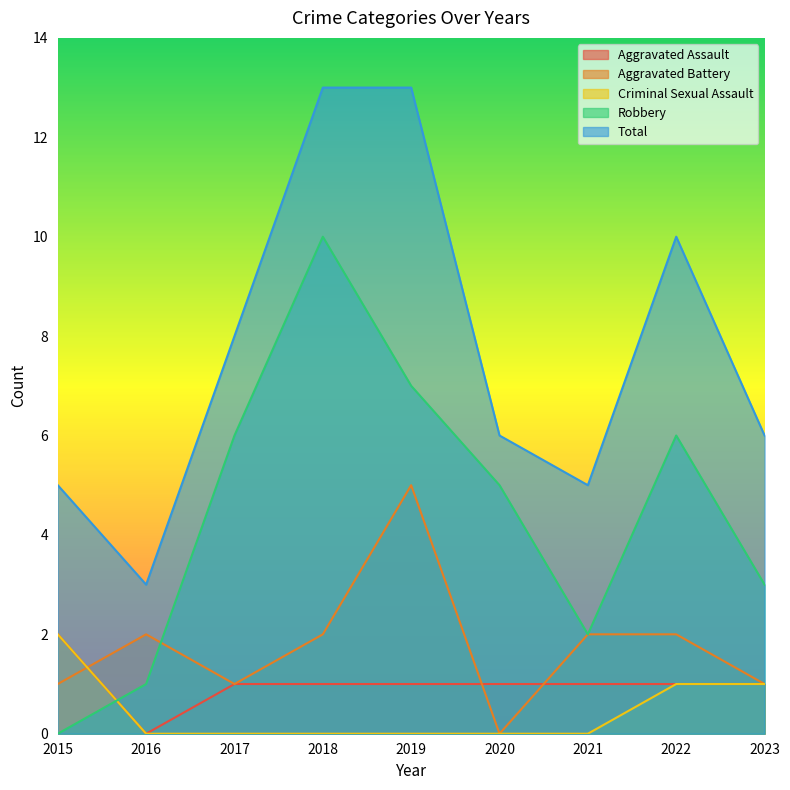

Reading right to left, extract all data points from this chart.

Aggravated Assault: 1	1	1	1	1	1	1	0	2
Aggravated Battery: 1	2	2	0	5	2	1	2	1
Criminal Sexual Assault: 1	1	0	0	0	0	0	0	2
Robbery: 3	6	2	5	7	10	6	1	0
Total: 6	10	5	6	13	13	8	3	5